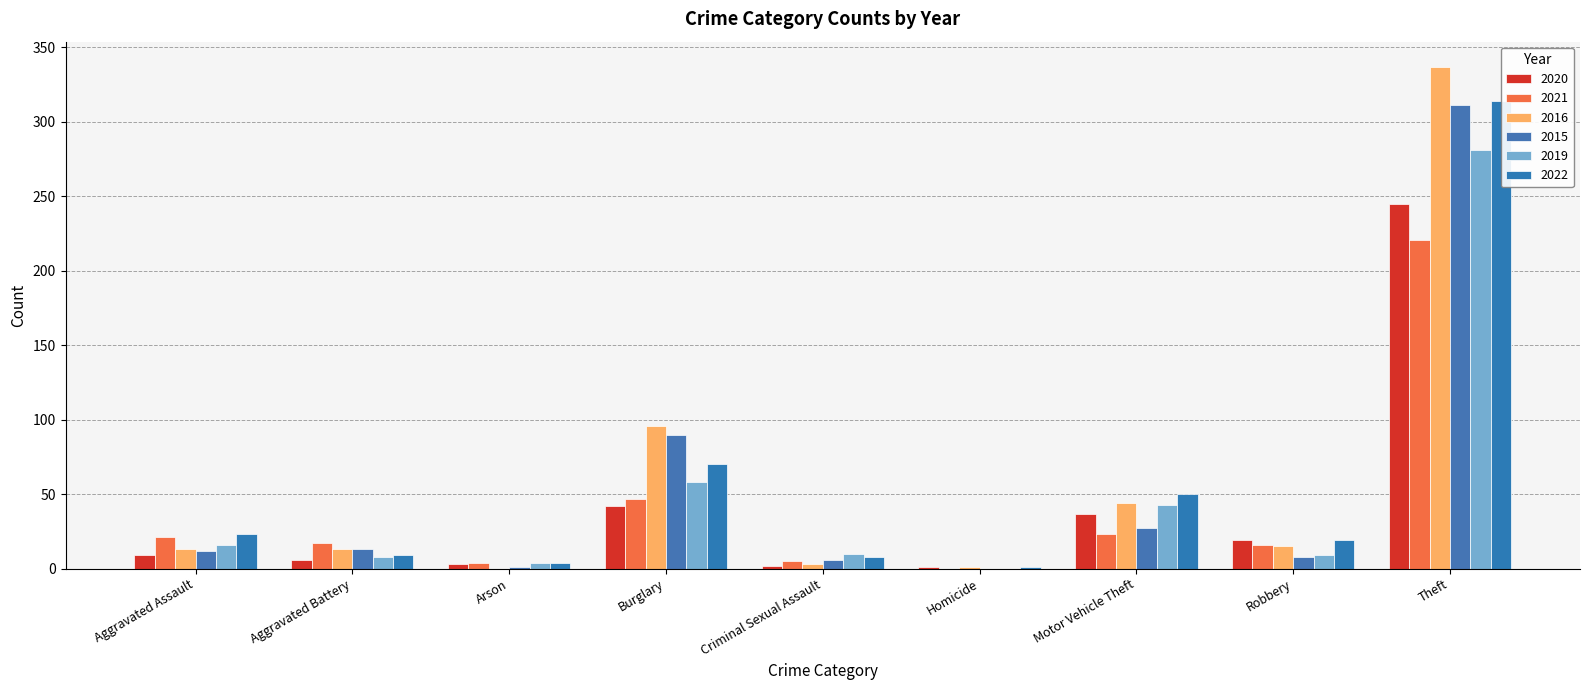

Reading left to right, extract all data points from this chart.

2020: 9	6	3	42	2	1	37	19	245
2021: 21	17	4	47	5	0	23	16	221
2016: 13	13	0	96	3	1	44	15	337
2015: 12	13	1	90	6	0	27	8	311
2019: 16	8	4	58	10	0	43	9	281
2022: 23	9	4	70	8	1	50	19	314